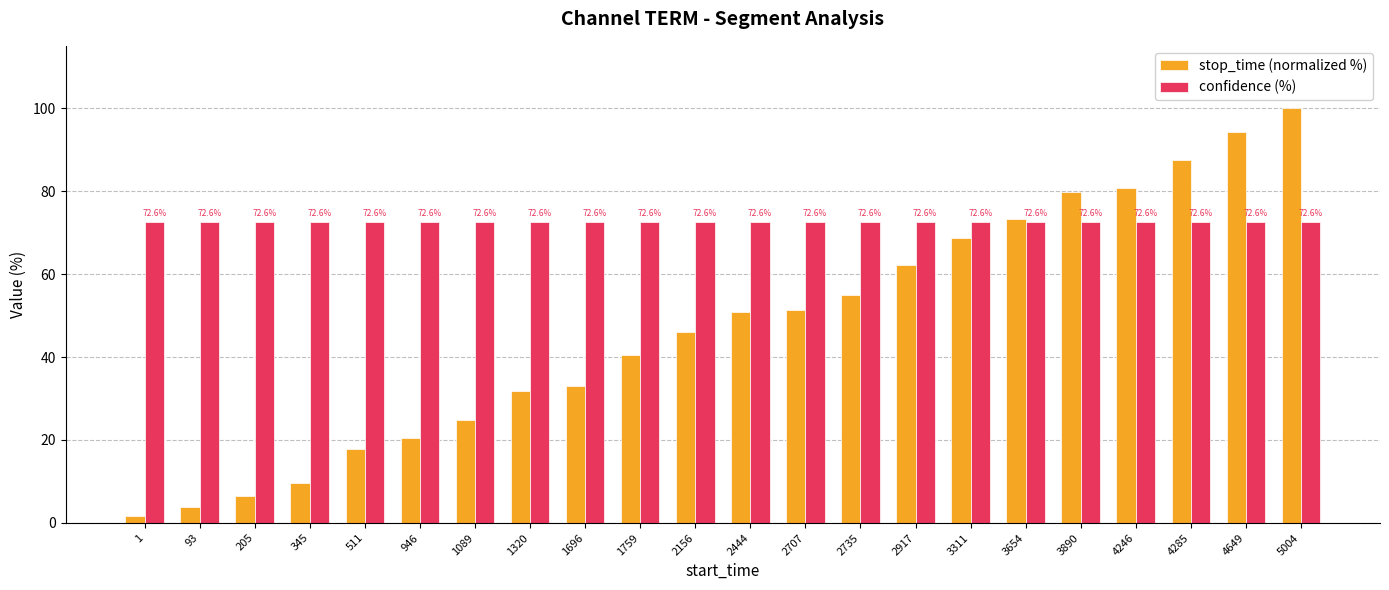

What are all the series names shown in the legend?

stop_time (normalized %), confidence (%)